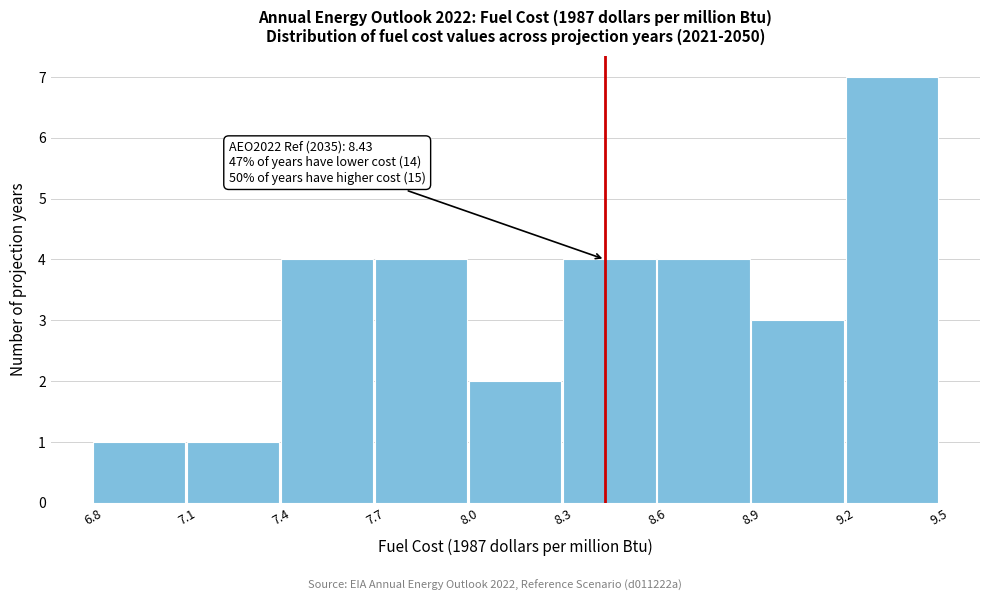

Over which range of the x-axis is the bar tallest?

9.2 to 9.5